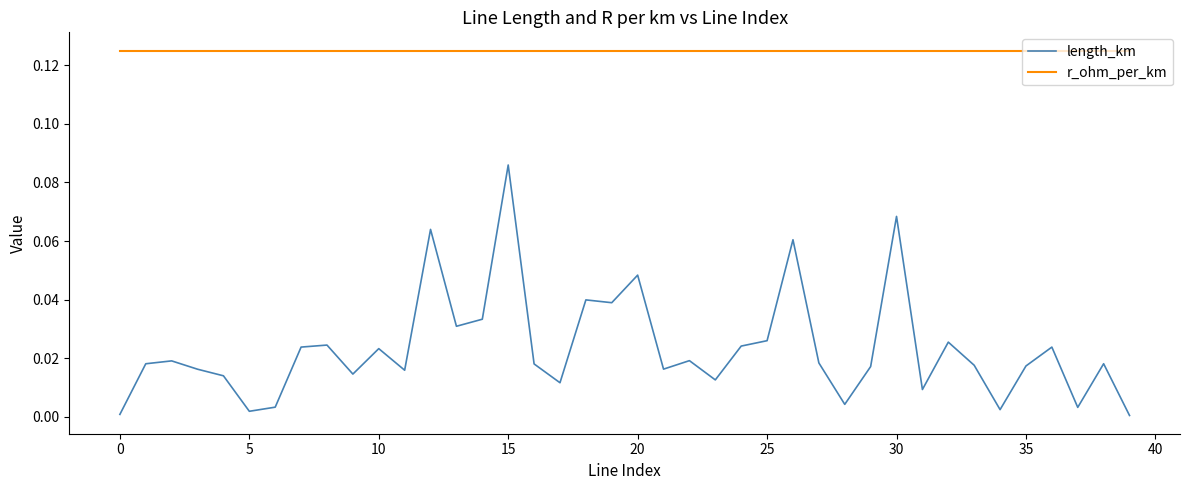

Which series has the largest range (max minus min)?

length_km